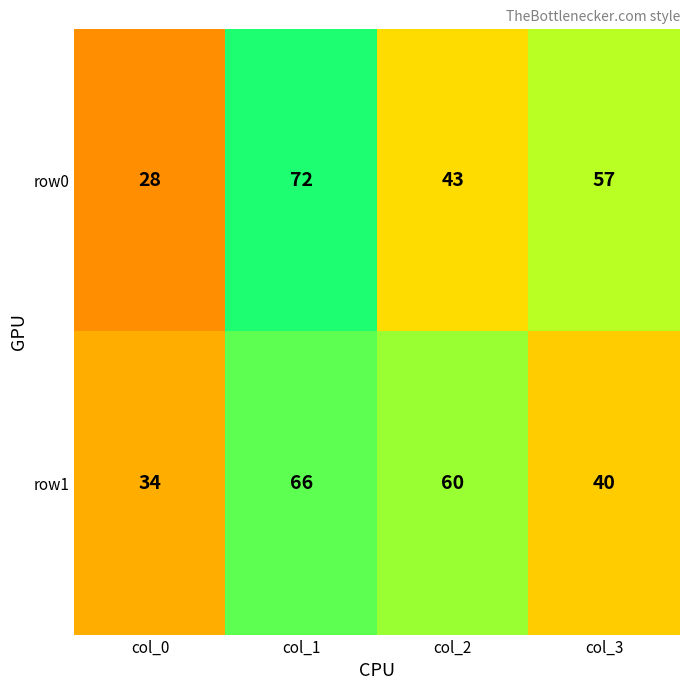

How many data points in row1 are less than 60?

2